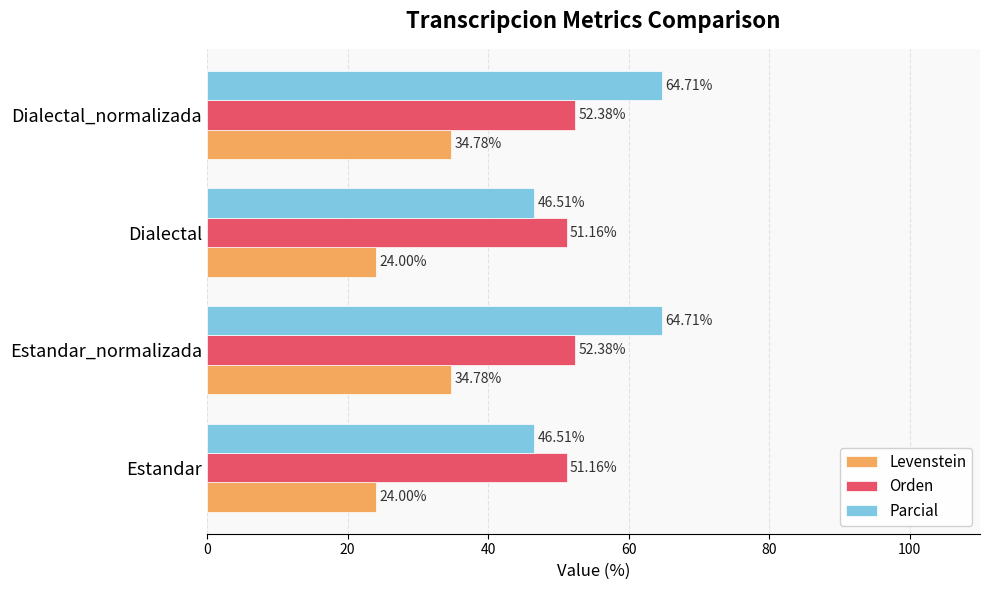

At how many categories does at least one series exceed 41?

4